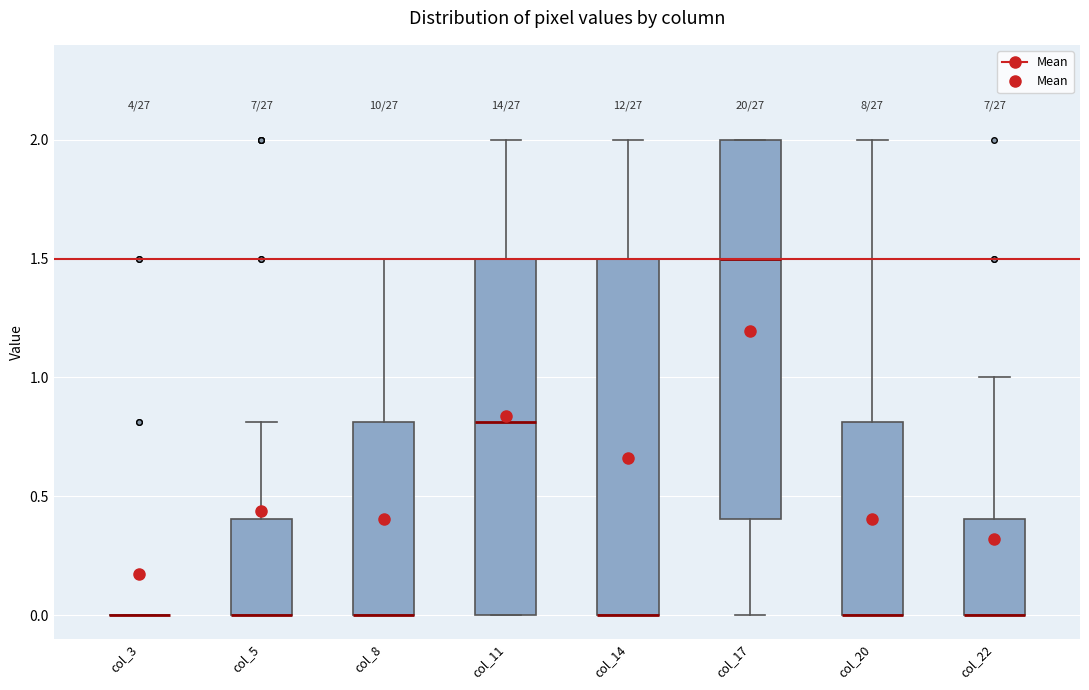

Where is the upper edge of the box for col_17 on the y-axis? The values are not printed on the chart, so give them approximately, as read against the axis.

2.0